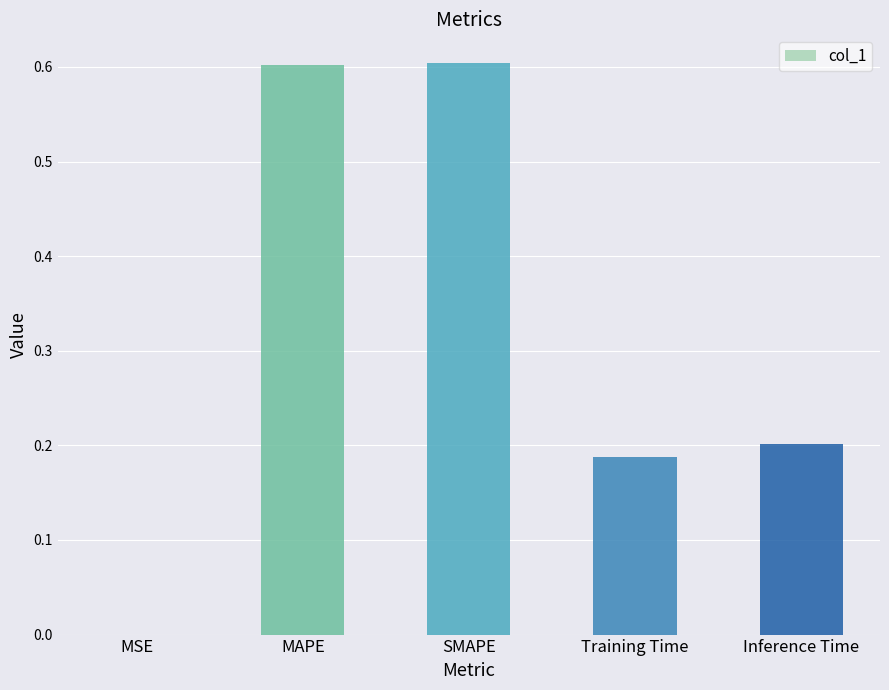

What is the sum of all values?

1.6